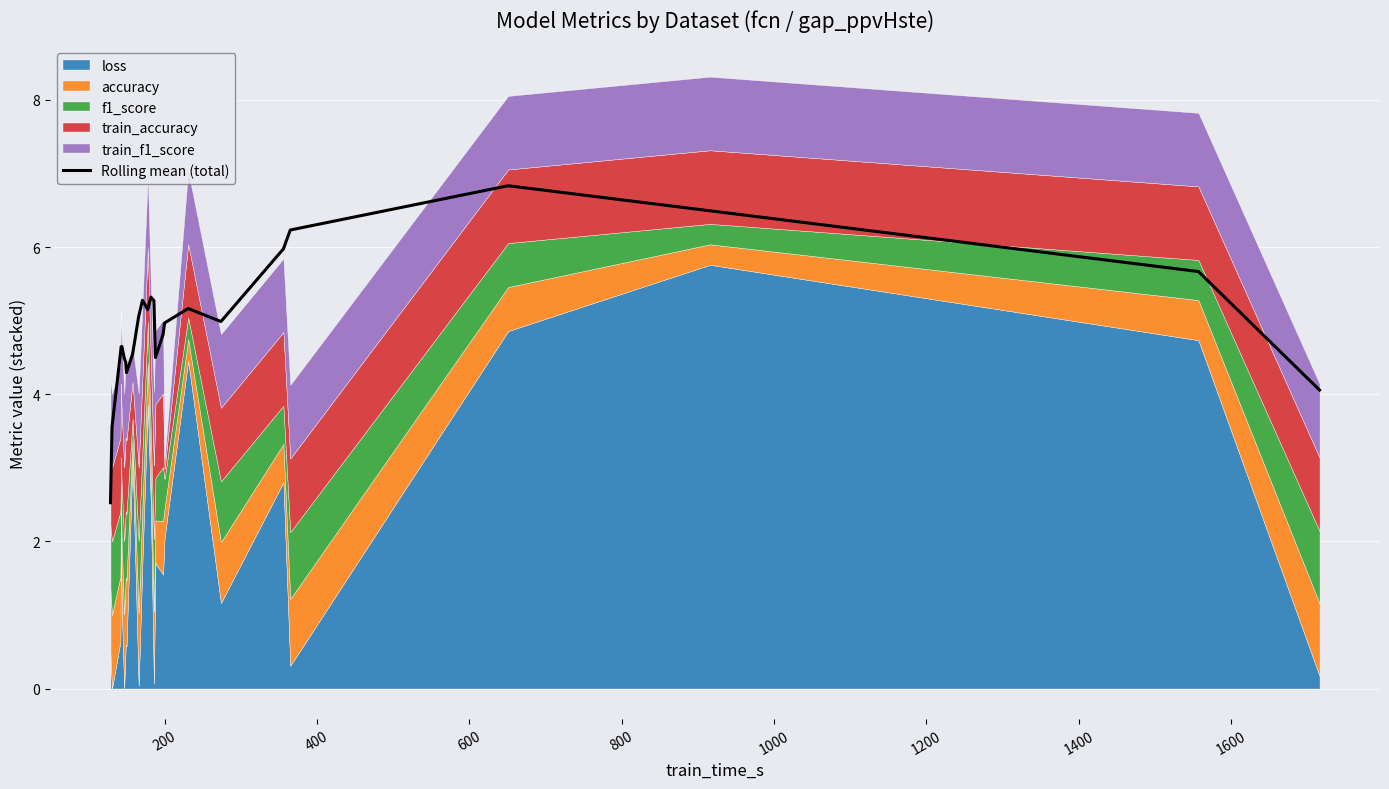

How many values exceed 4?

24